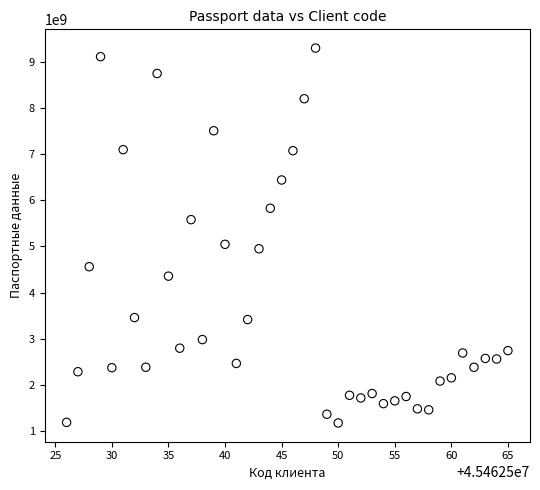

What is the range of Y values (max minus min)?

8139975522